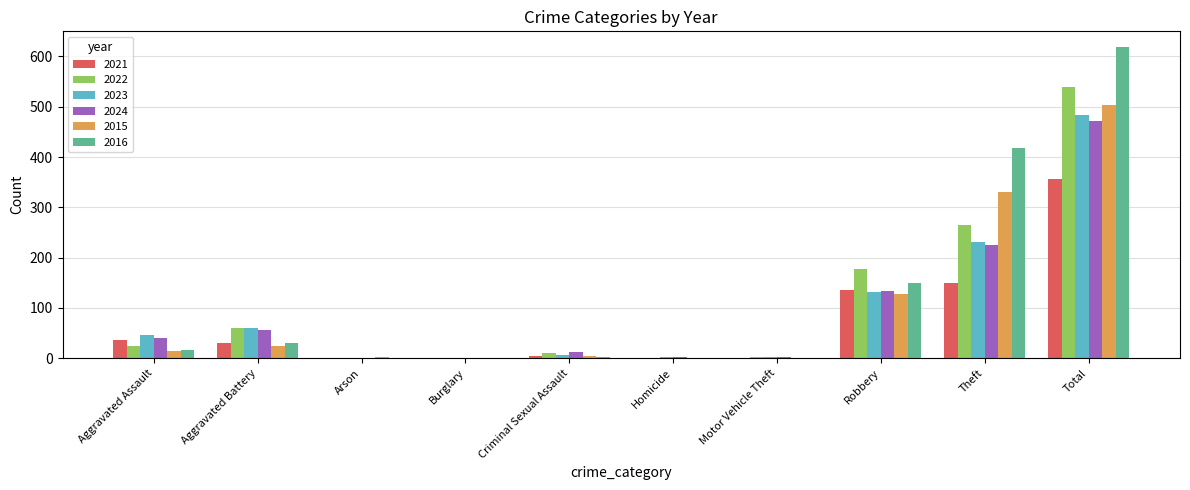

Read the 2022 value at Theft, to the nearest 100.

300